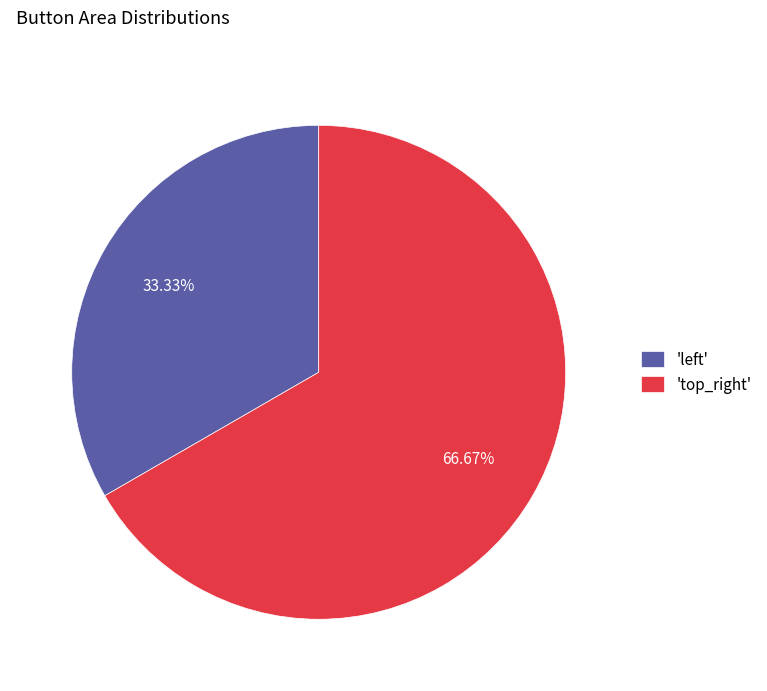

Is there a majority slice in this chart?

Yes